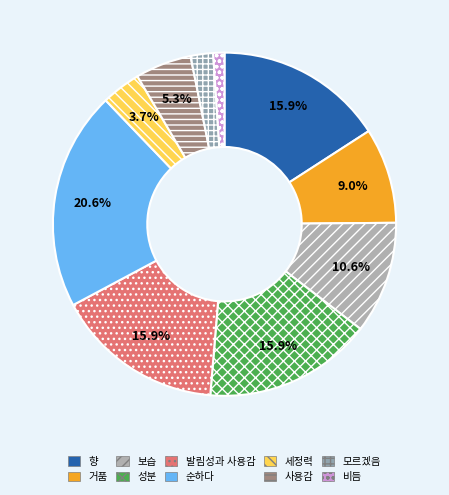

How many slices are in this pie chart?

10